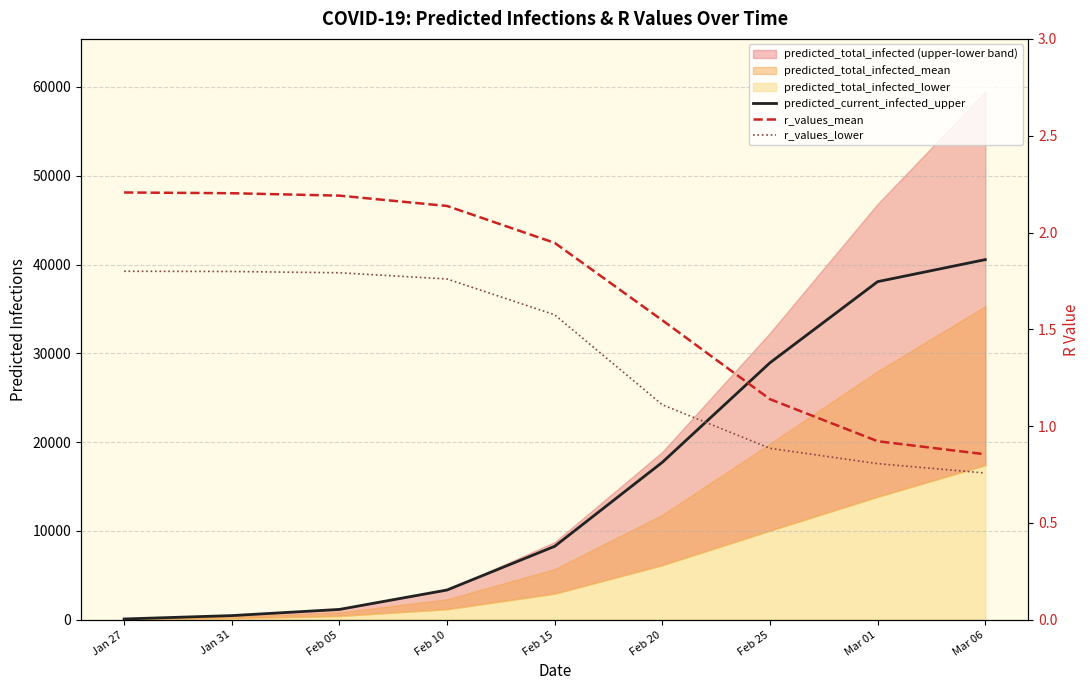

What is the total value across all series at Jan 27?

99.0